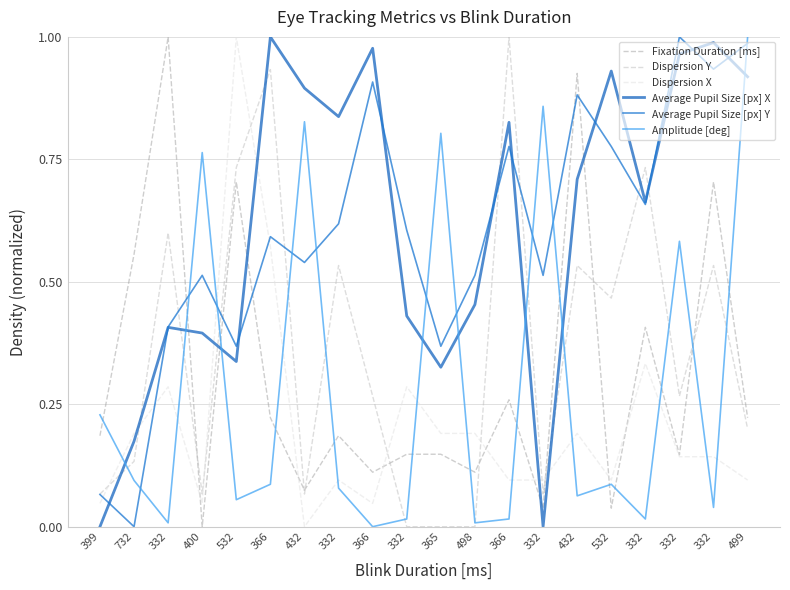

At which category is the sum across all series the highest?

499